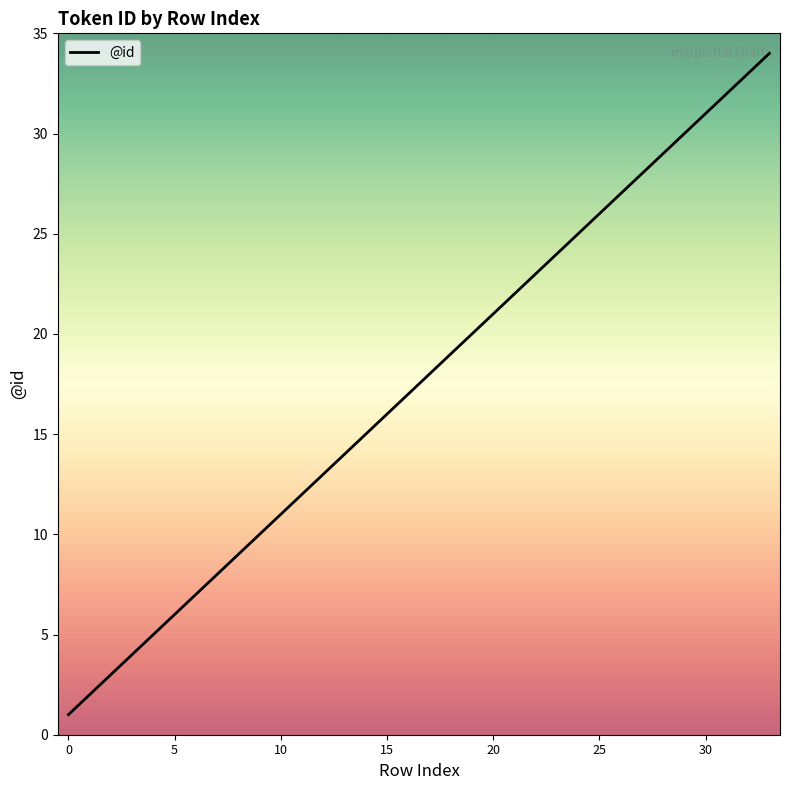

What is the difference between the maximum and minimum values?

33